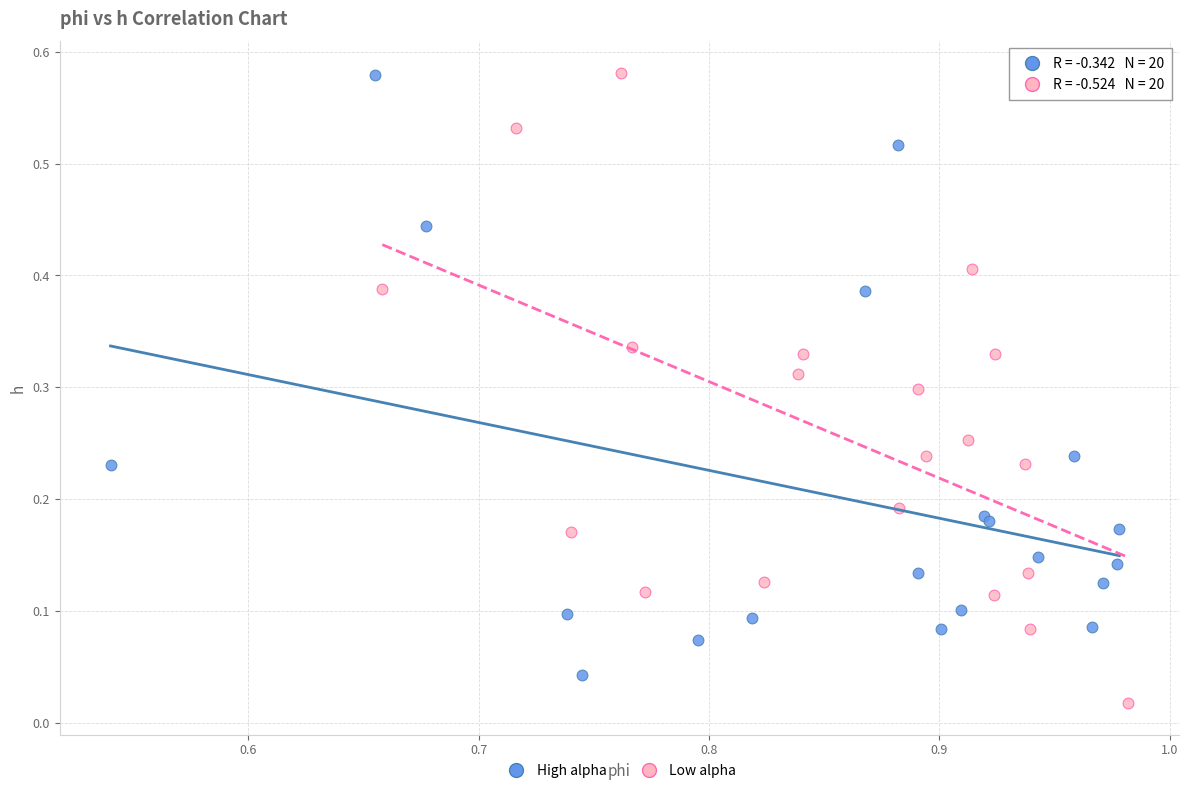

Which series has the widest spread of Y values?

Low alpha